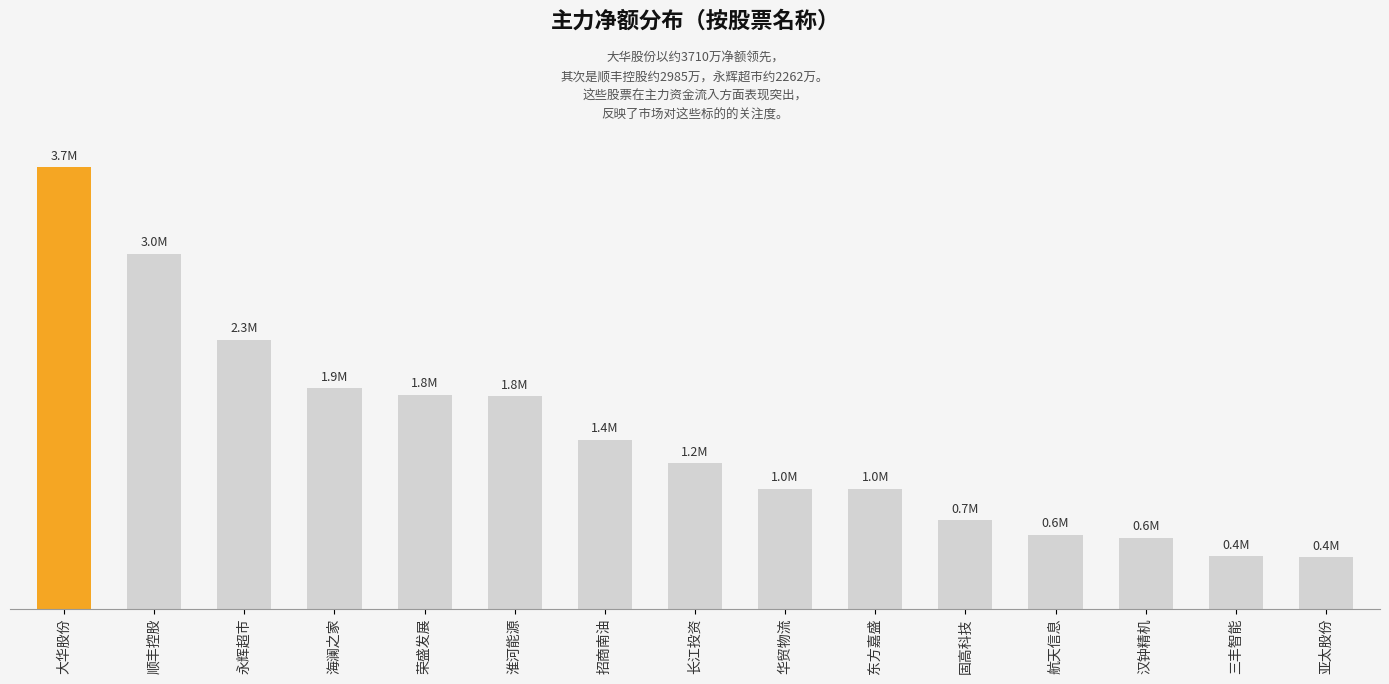

Does the chart contain any negative values?

No